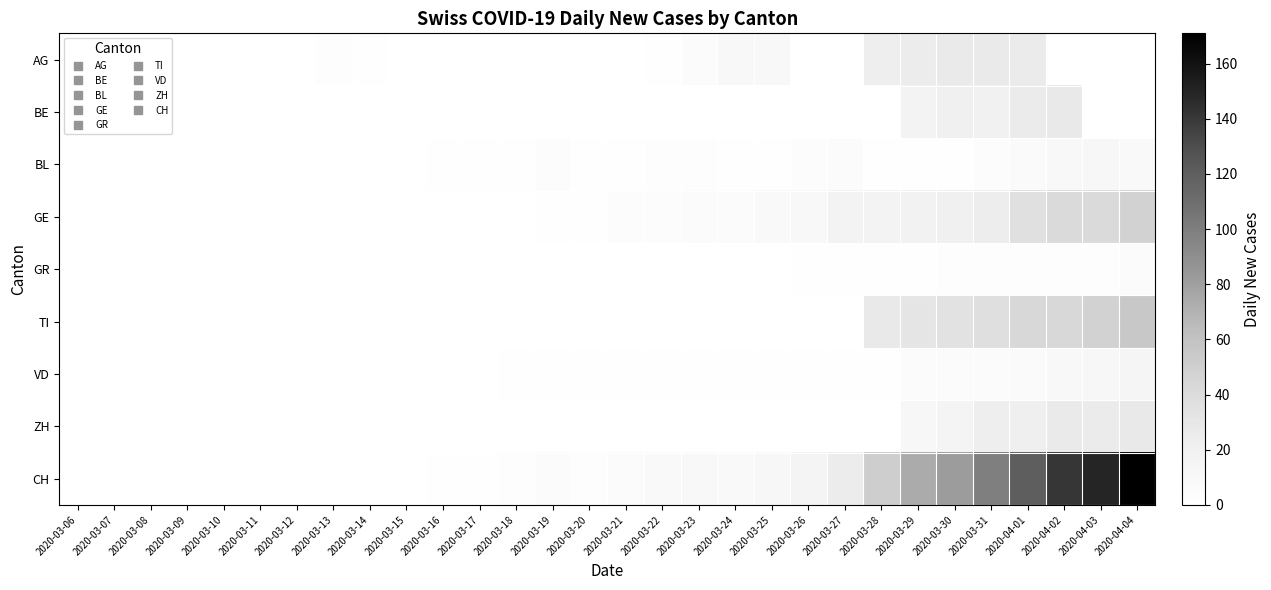

Rank the series at 2020-03-23 from highest to lowest value.

CH, AG, GE, BL, VD, BE, GR, TI, ZH